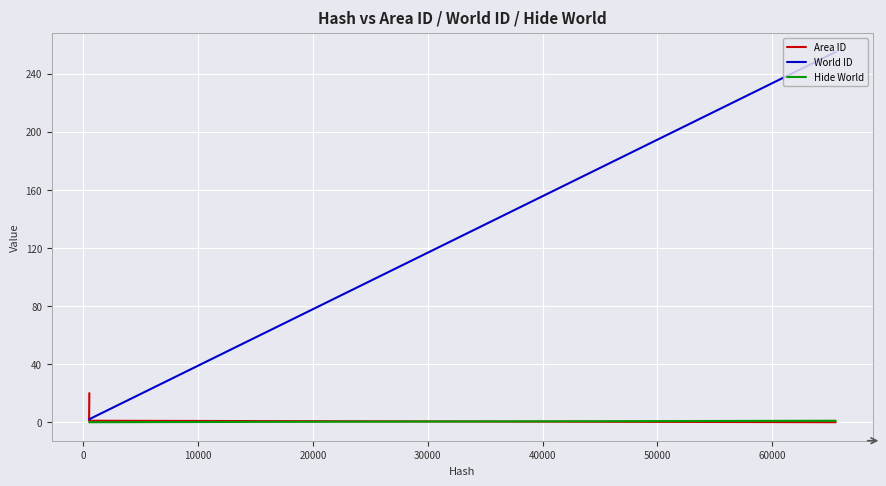

How many categories are shown in the chart?

20